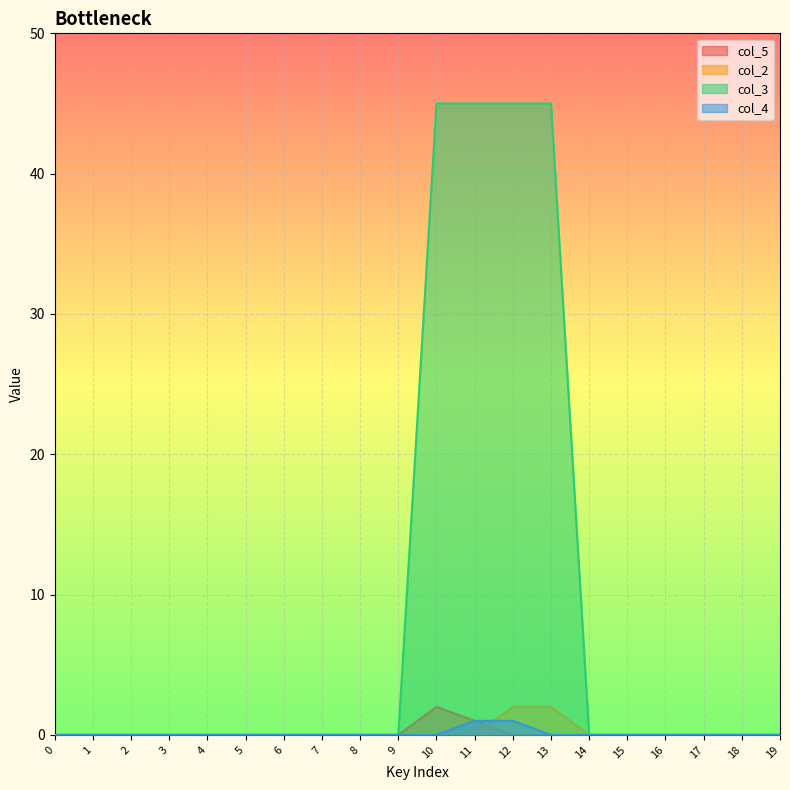

How many values in the col_2 series exceed 0?

2